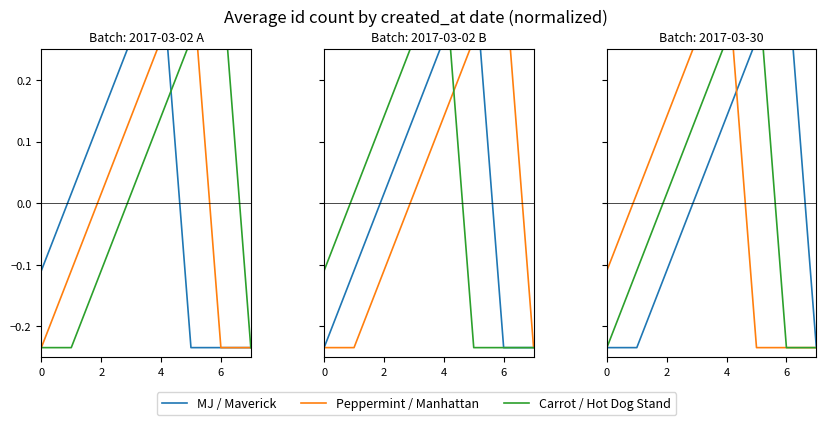

What is the difference between the maximum and minimum values in the Carrot / Hot Dog Stand series?

0.6